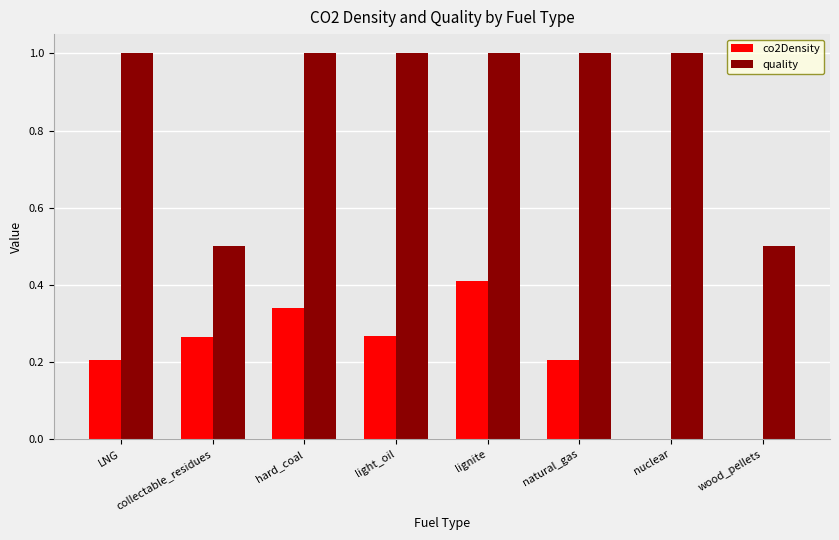

Which series has the largest total across all categories?

quality